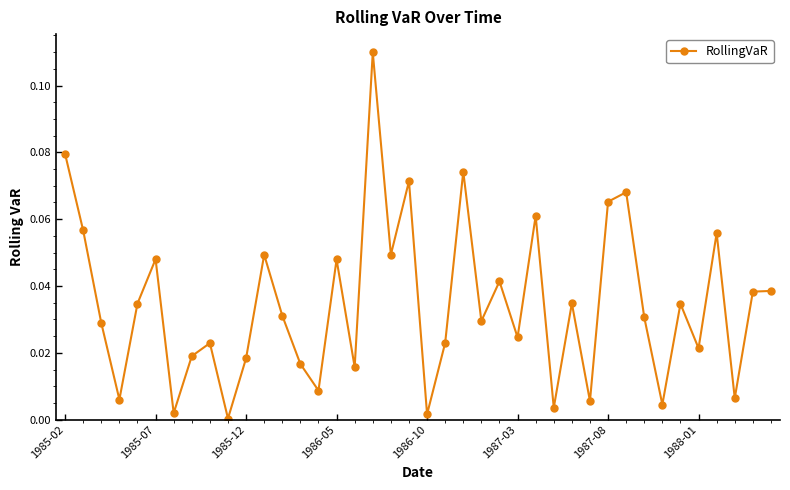

True or false: the data has more than 0 interior local peaks.

True